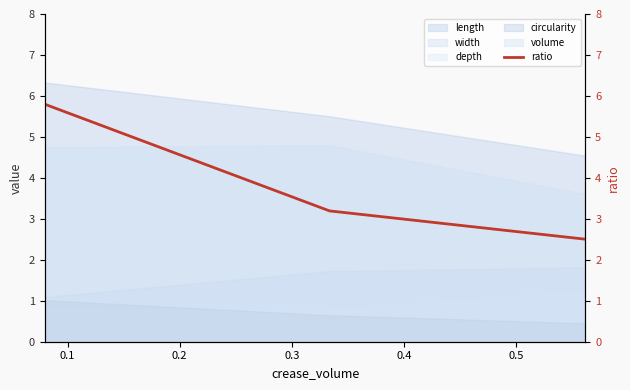

Does the chart display data point markers on the line(s)?

No